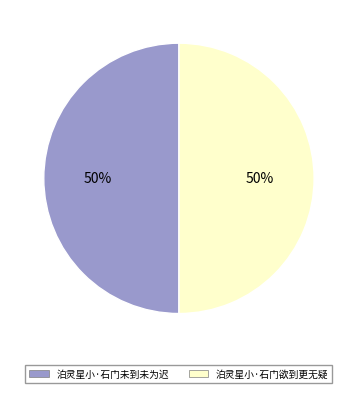

To the nearest percent, what percentage of the pie is 泊灵星小·石门欲到更无疑?

50%